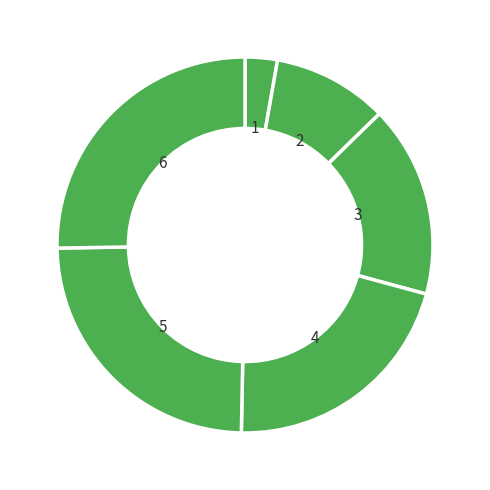

Combined, do 2 and 5 account for over 50%?

No